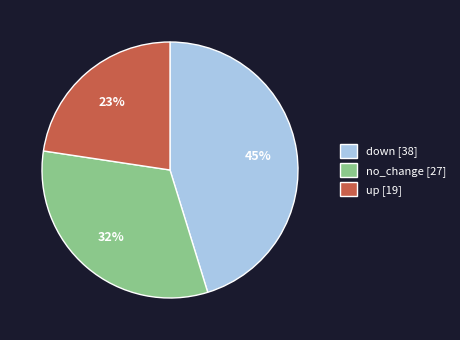

Do no_change [27] and up [19] together represent more than half of the pie?

Yes